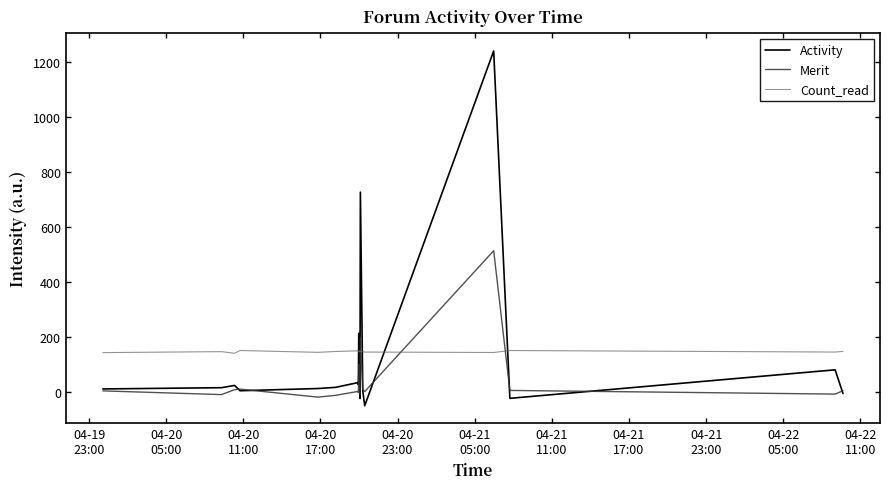

How many data points in Activity are above 14?

9